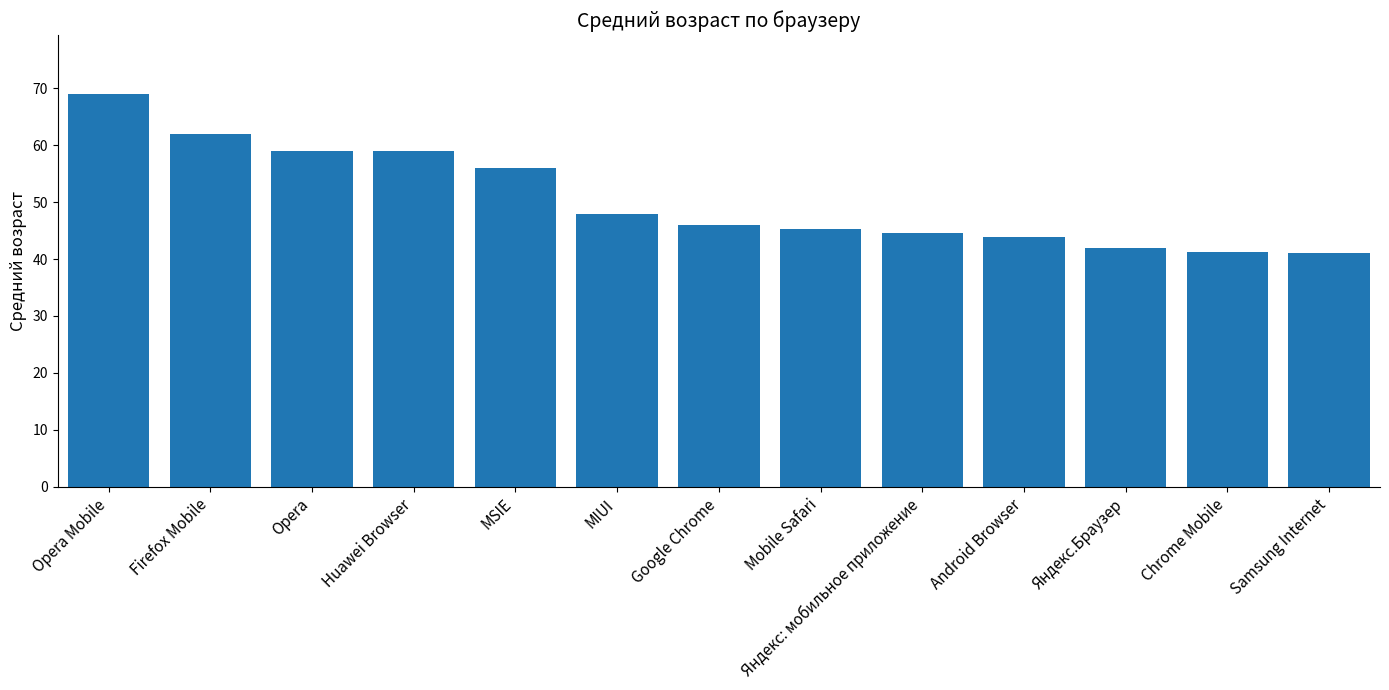

What is the label of the 11th bar from the right?

Opera